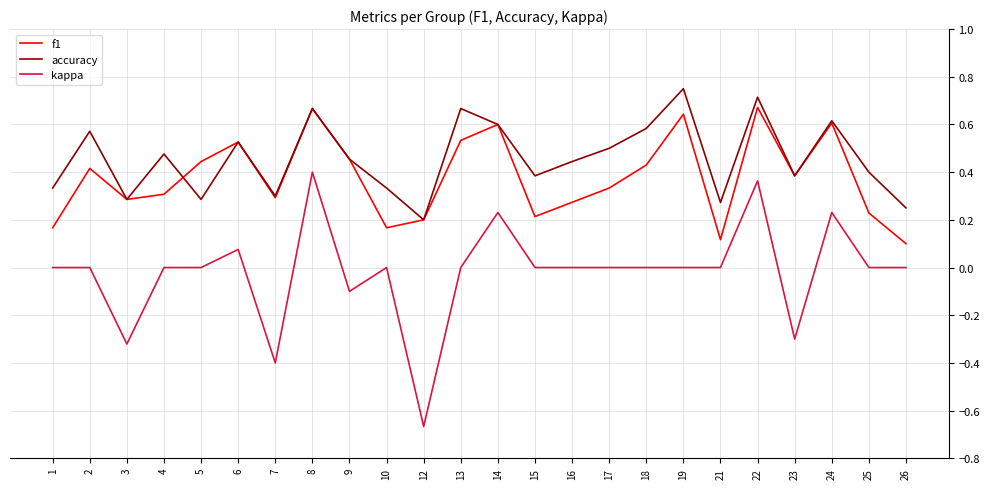

Between 22 and 23, which series saw the biggest shift?

kappa